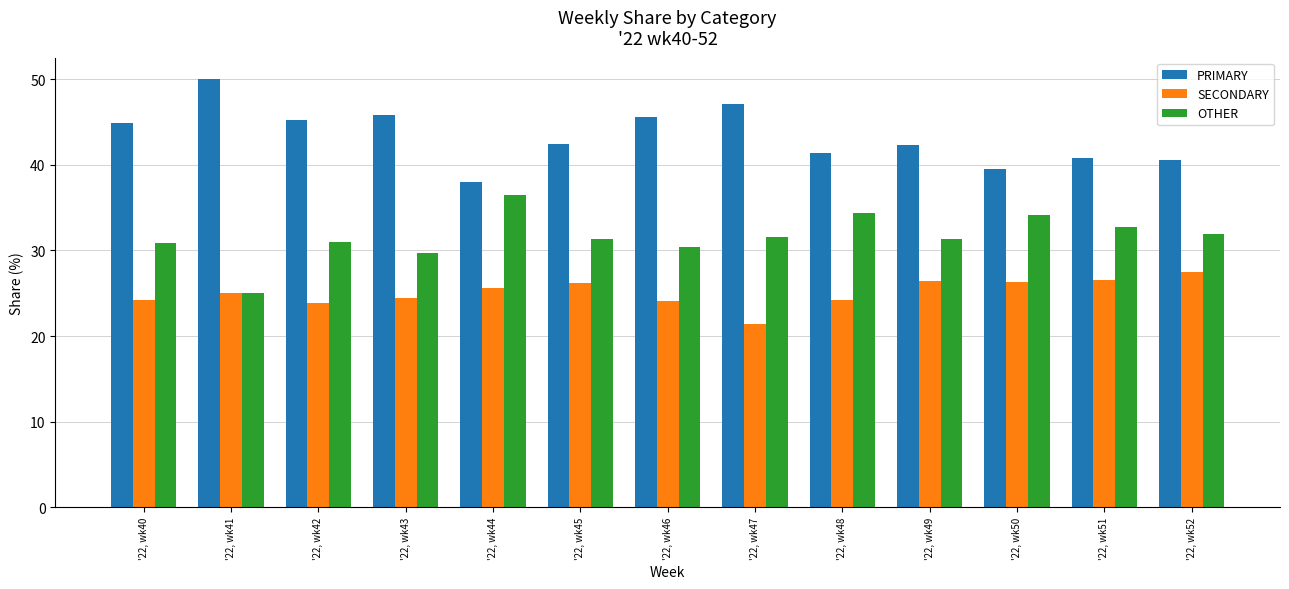

The value of OTHER at '22, wk43 is 29.7. True or false?

True